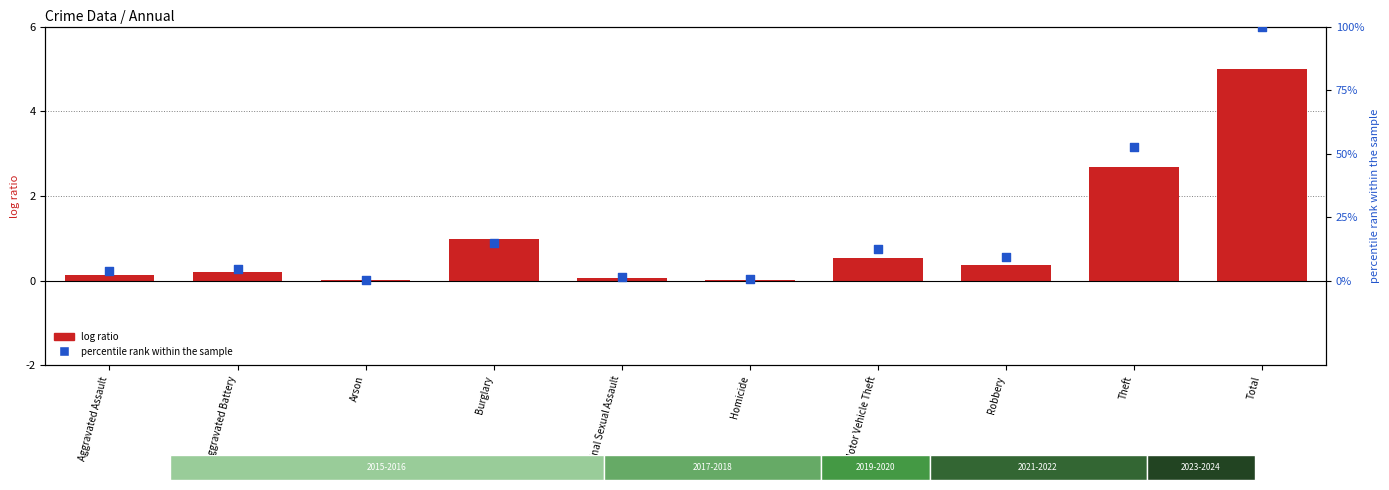

At how many categories does at least one series exceed 2?

2